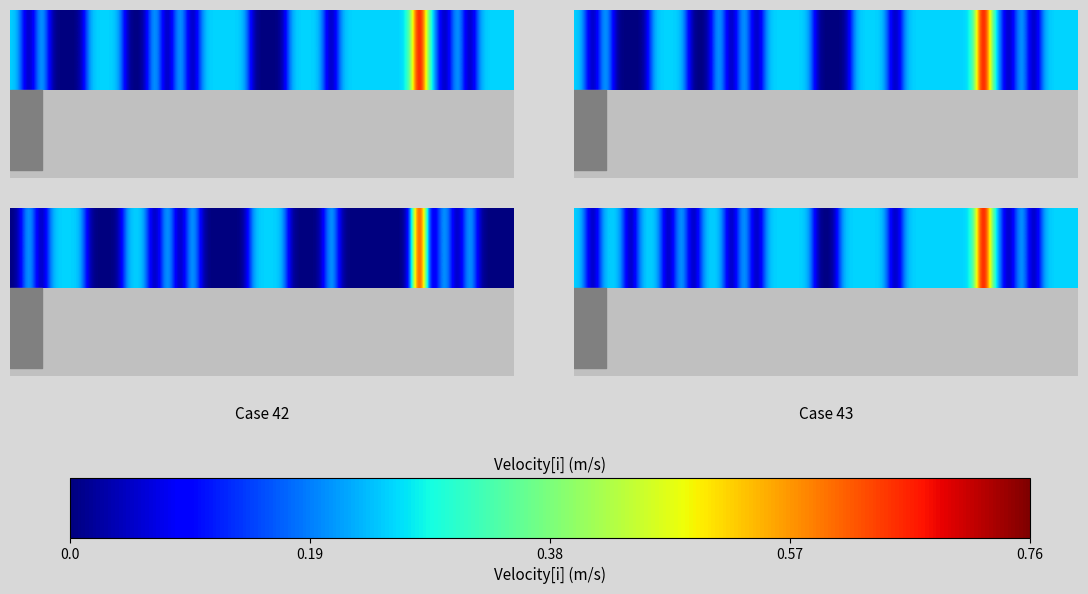

True or false: the data shows -5 at 20.

False